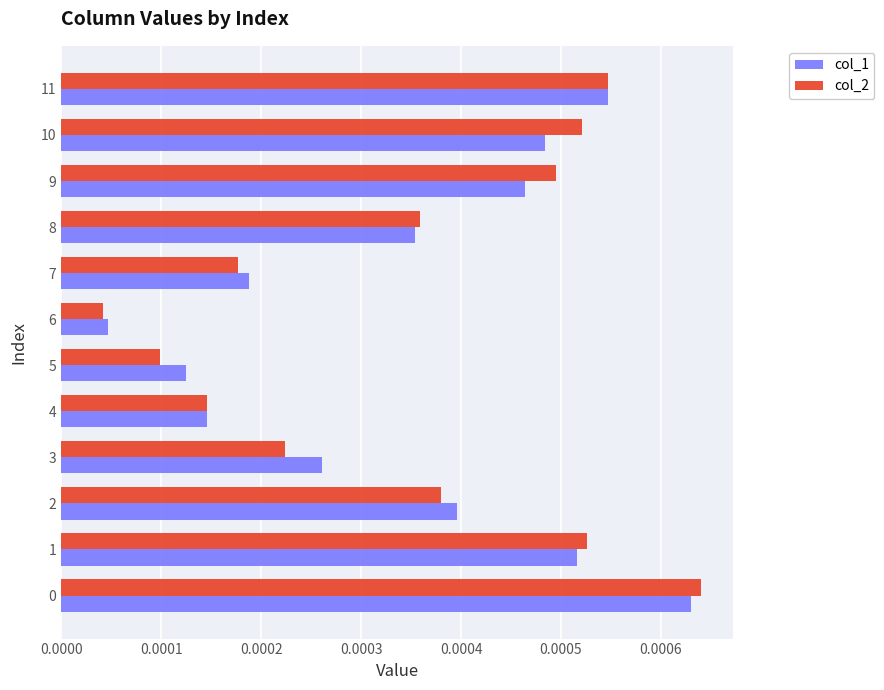

List the series in order of their peak value, highest first.

col_2, col_1